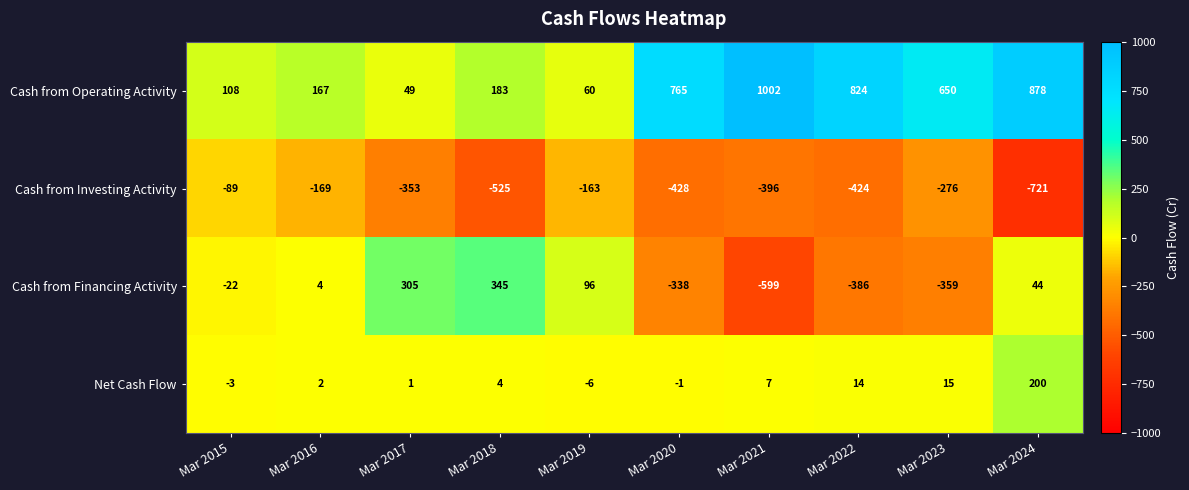

How many values in the Cash from Investing Activity series exceed -353?

4